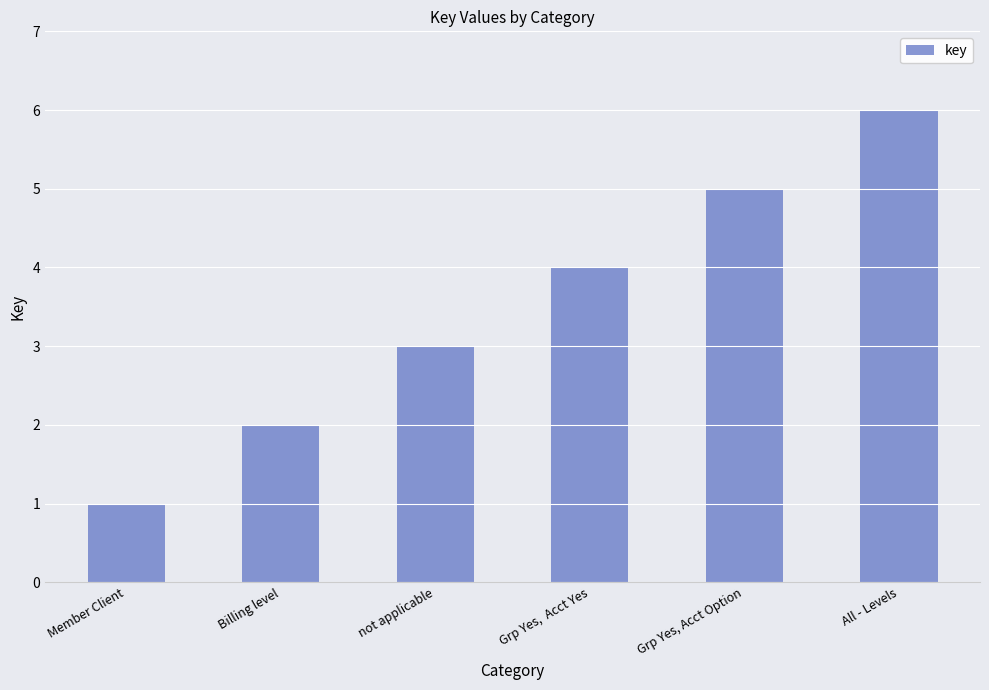

Reading left to right, what are all the values shown in this chart?

Member Client=1	Billing level=2	not applicable=3	Grp Yes,  Acct Yes=4	Grp Yes, Acct Option=5	All - Levels=6